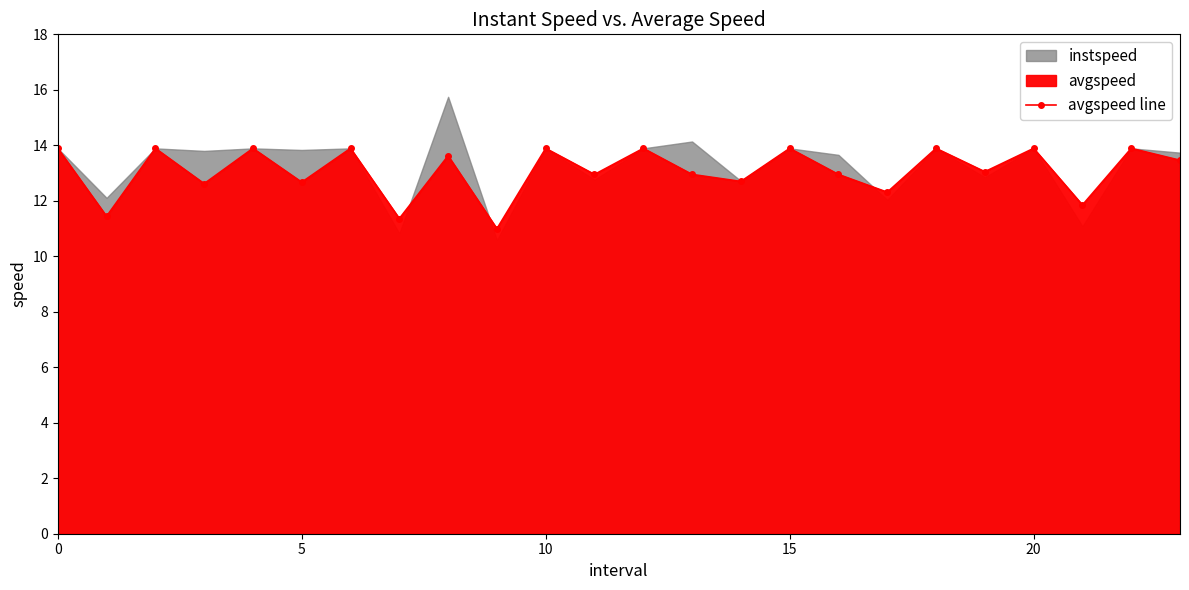

What is the label of the 8th point from the right?

16